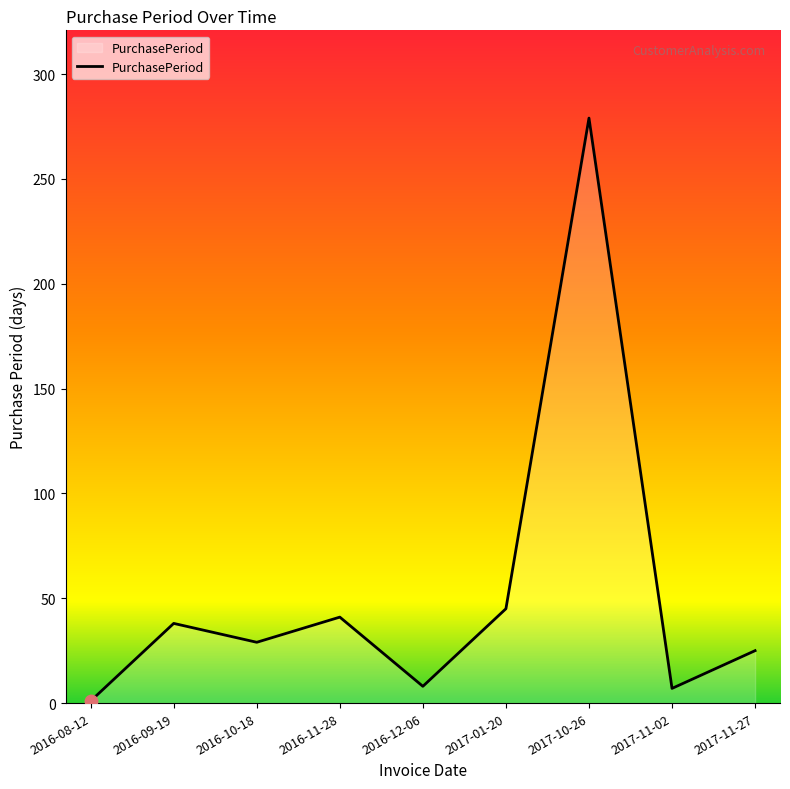

Which category has the highest value across all series?

2017-10-26